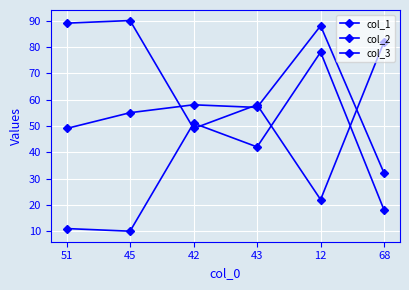

Which category has the highest value in the col_3 series?

12